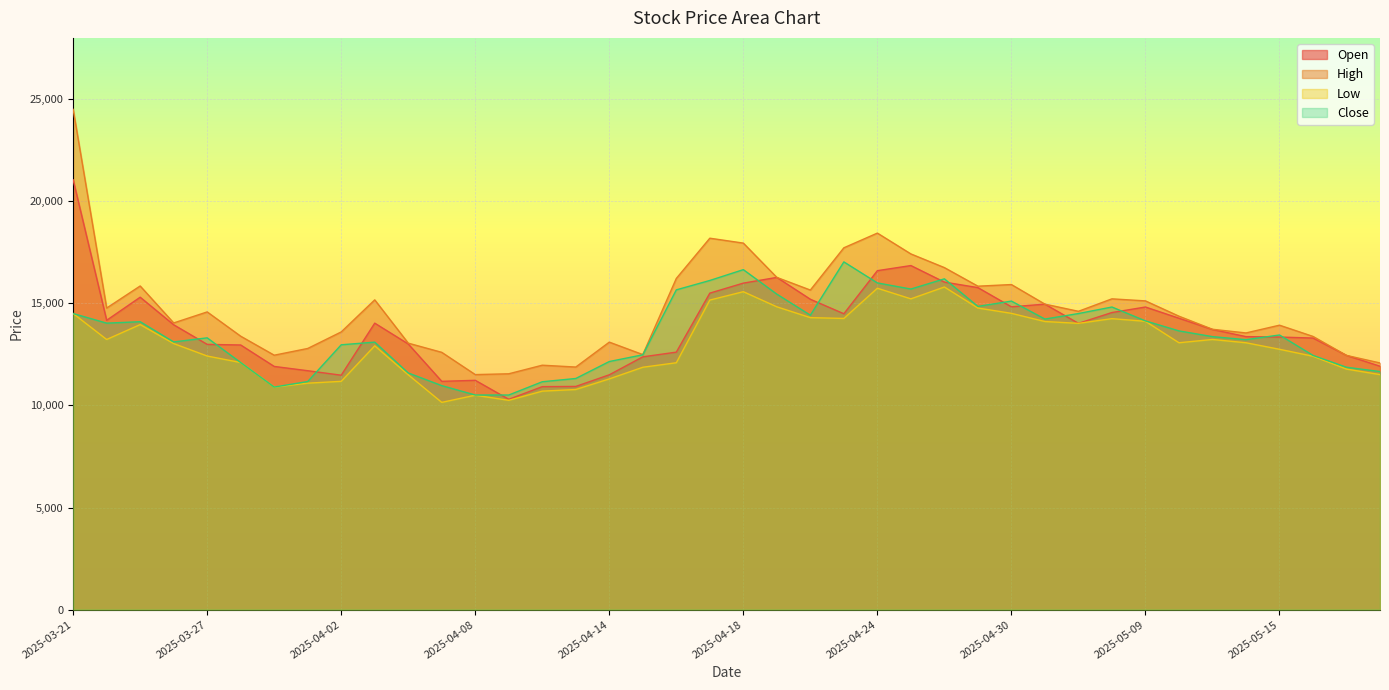

True or false: High and Low intersect in this chart.

False